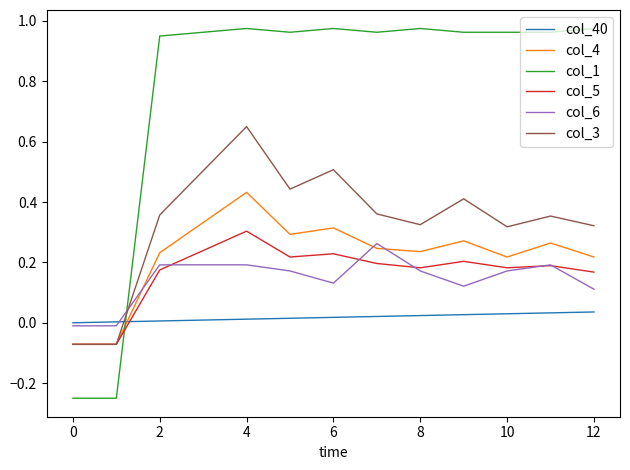

Which series has the largest range (max minus min)?

col_1